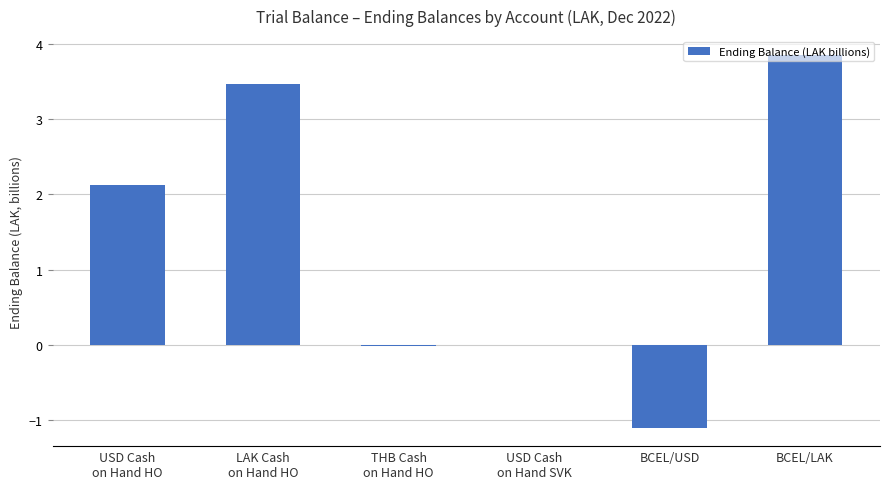

Between THB Cash
on Hand HO and BCEL/LAK, which is larger?

BCEL/LAK